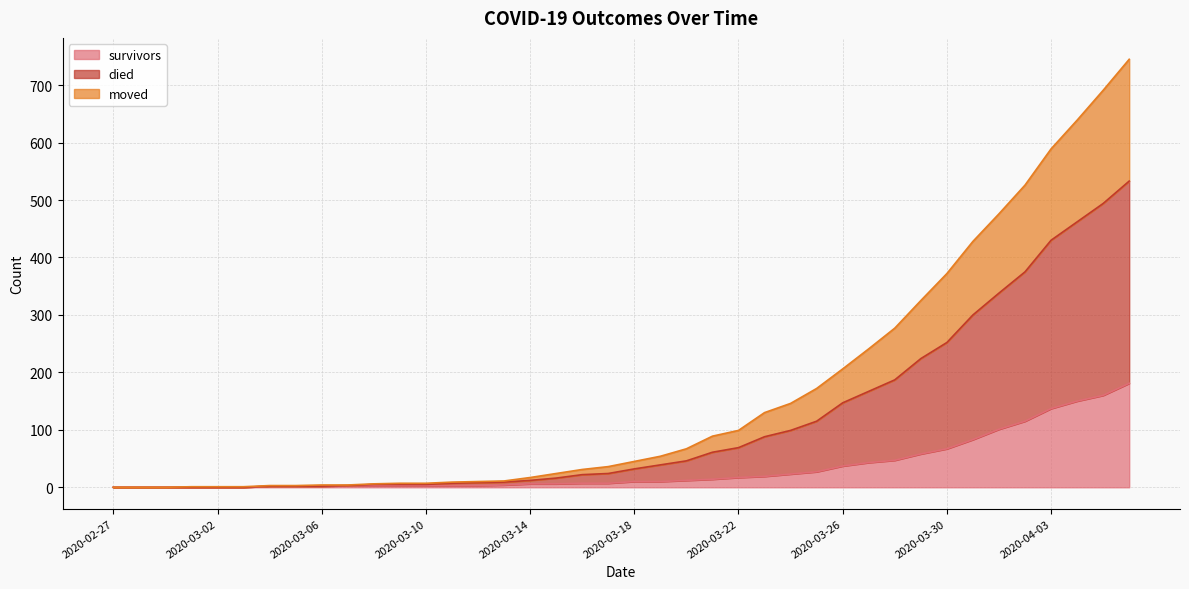

List the series in order of their peak value, highest first.

died, moved, survivors